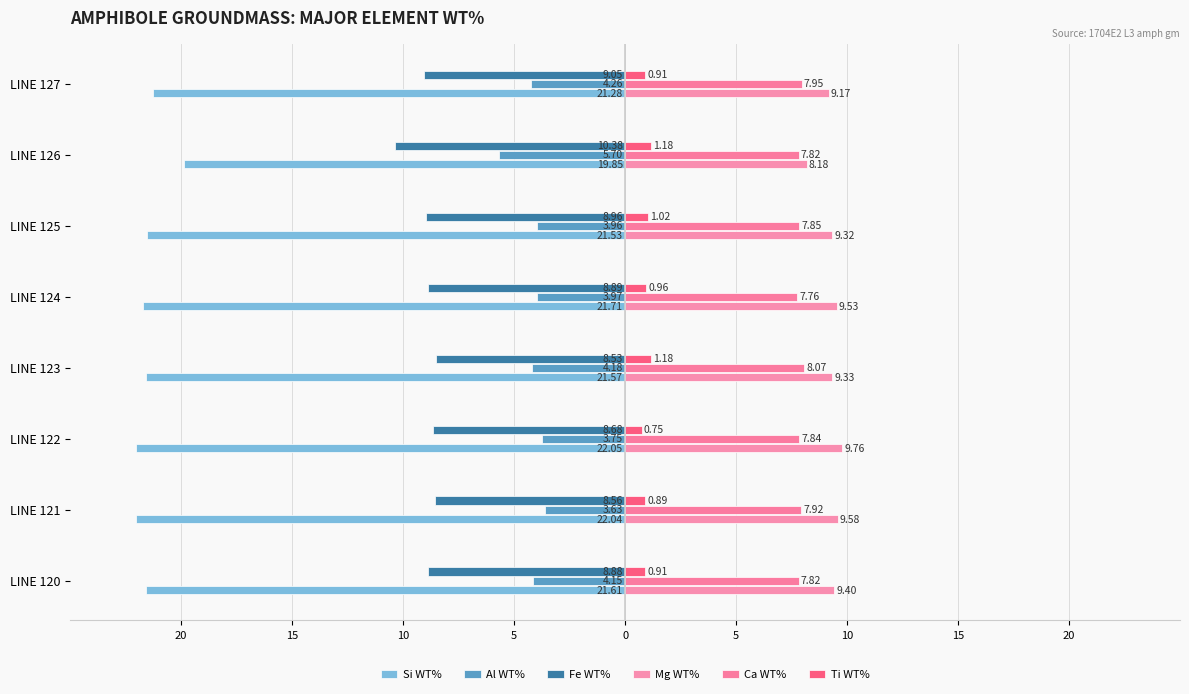

Which series has the widest spread of values?

Si WT%